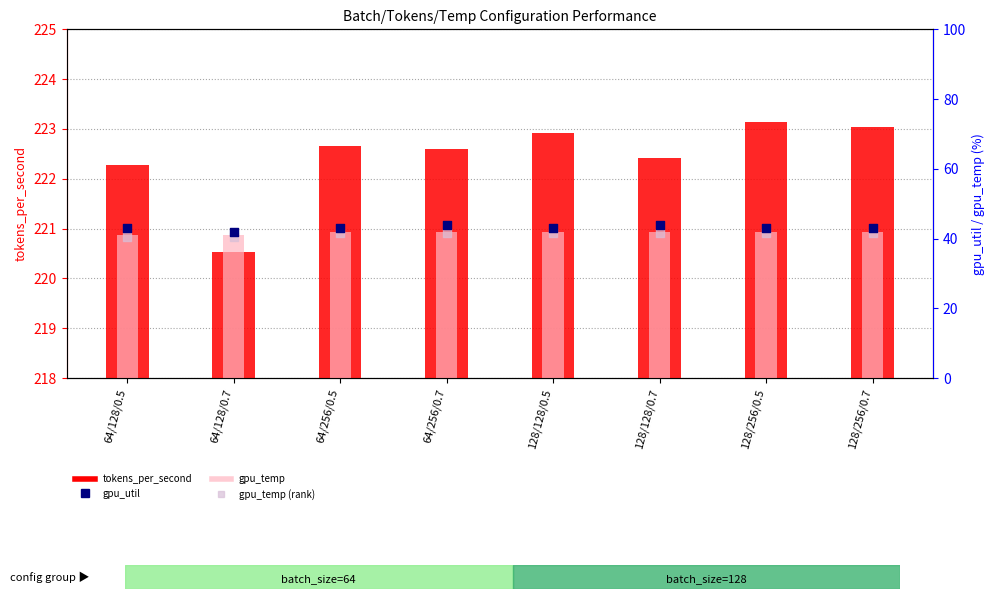

What is the total value across all series at 128/256/0.7?

349.5